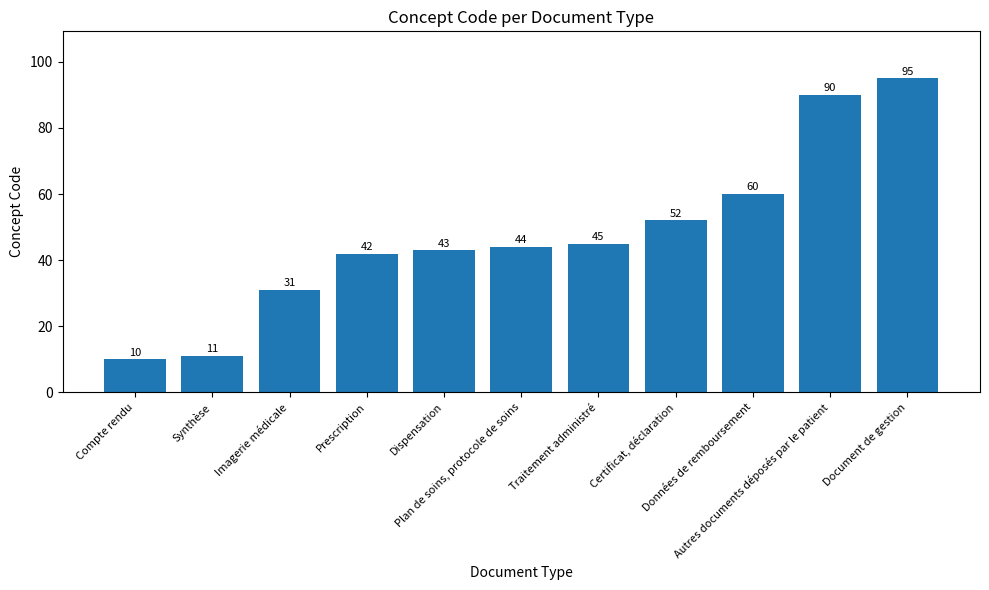

Is it true that the value at Dispensation is 43?

True